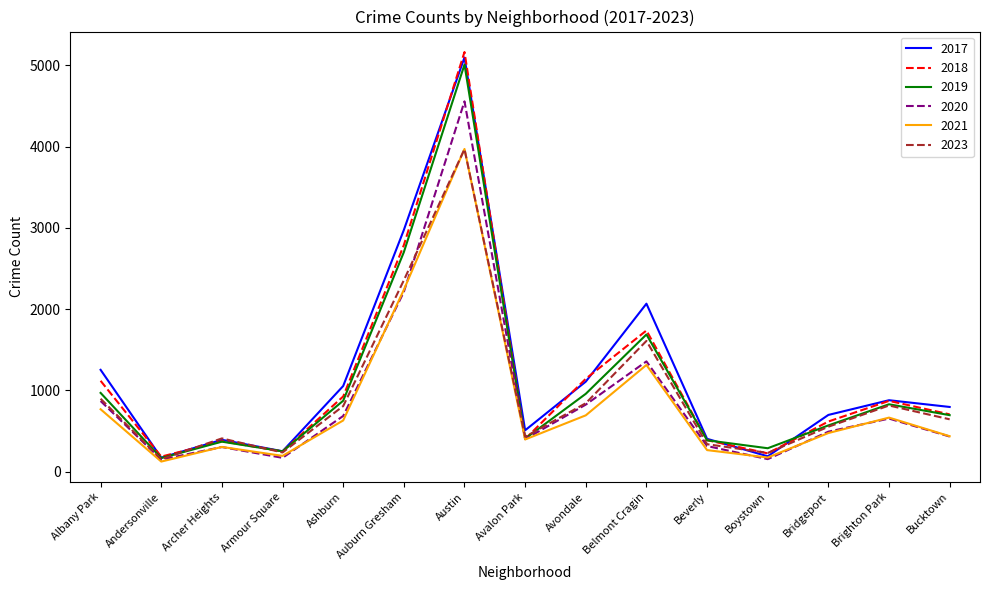

What is the smallest value displayed?

123